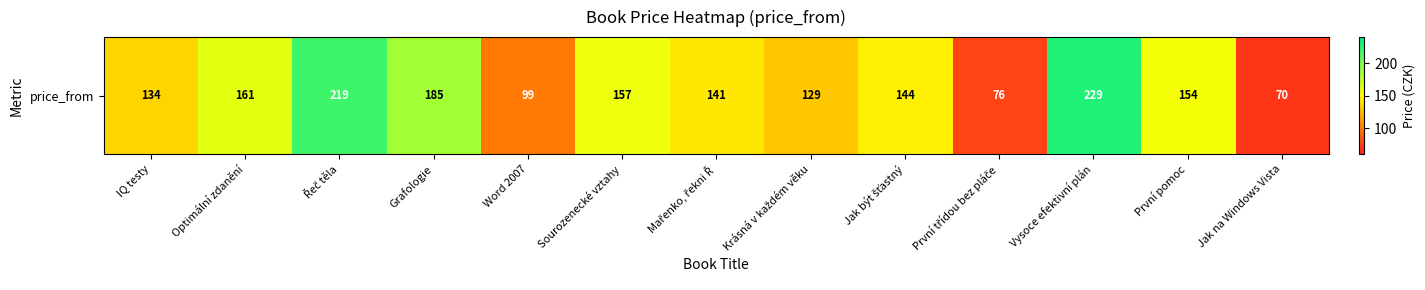

Rank the categories by value from lowest to highest.

Jak na Windows Vista, První třídou bez pláče, Word 2007, Krásná v každém věku, IQ testy, Mařenko, řekni Ř, Jak být šťastný, První pomoc, Sourozenecké vztahy, Optimální zdanění, Grafologie, Řeč těla, Vysoce efektivní plán